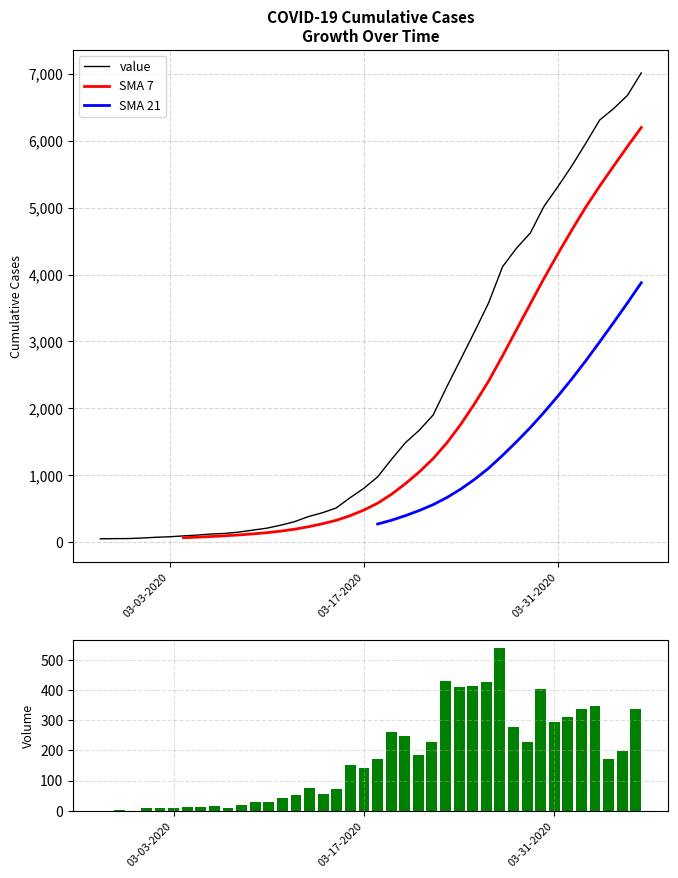

Which category has the lowest value across all series?

2020-02-27